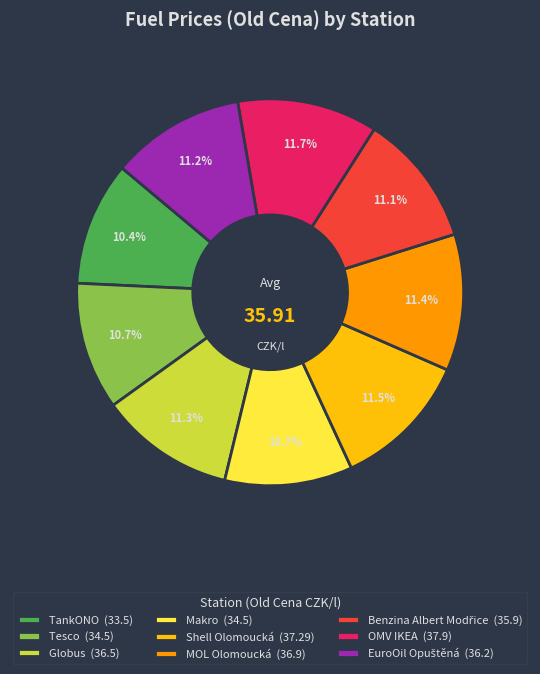

What portion of the pie excludes Globus?

88.7%